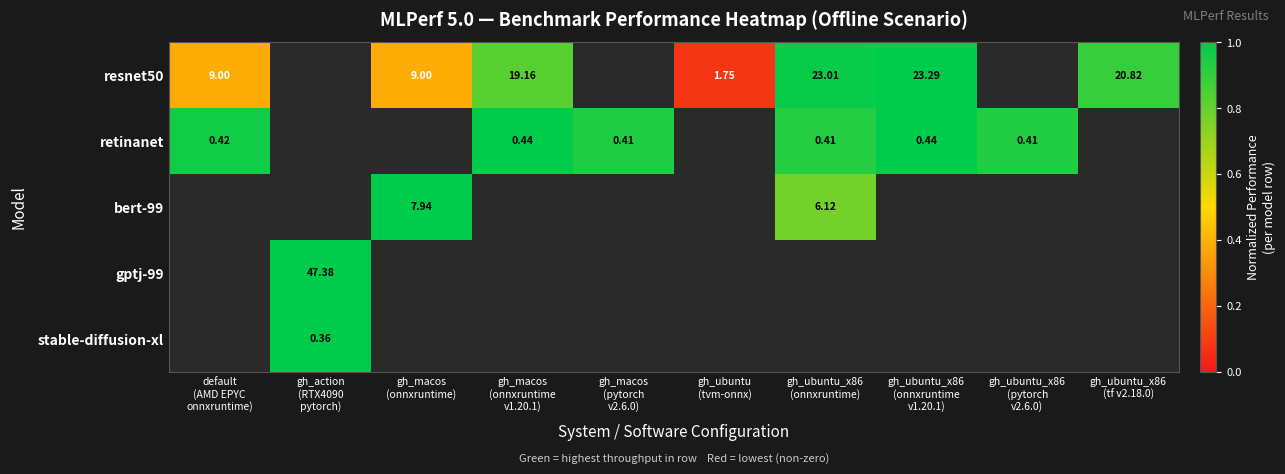

Is it true that resnet50 equals 0.4 at default (AMD EPYC onnxruntime)?

True